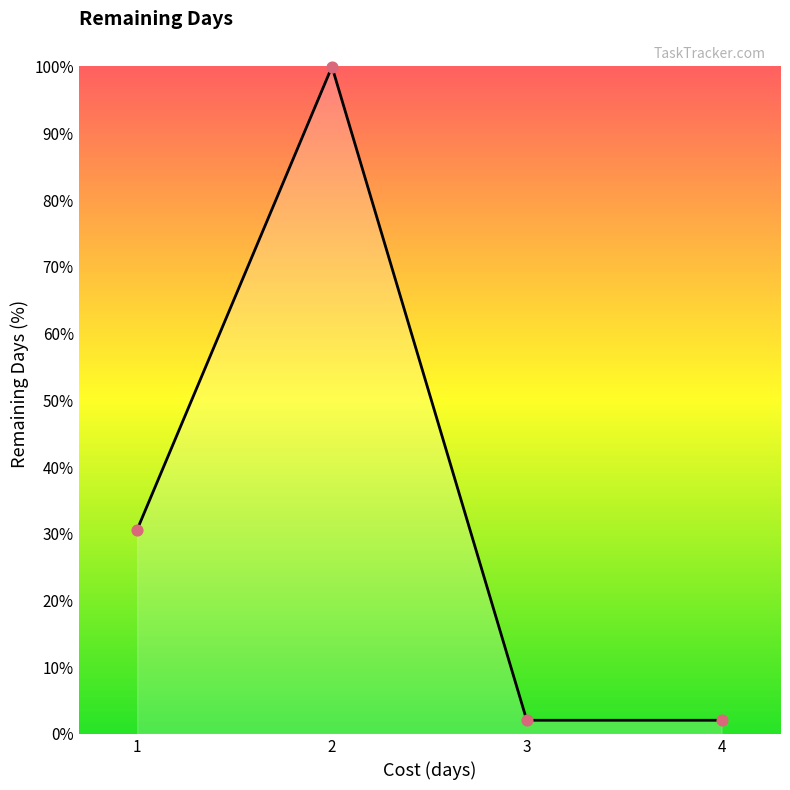

What is the change in value from 2 to 4?

-98.0